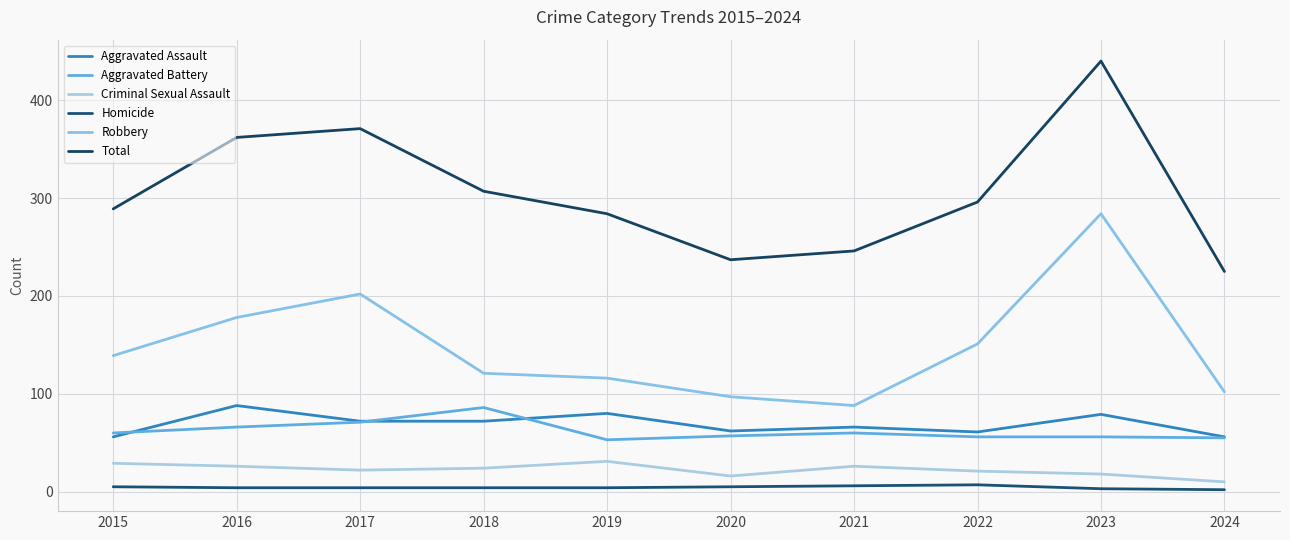

What are all the series names shown in the legend?

Aggravated Assault, Aggravated Battery, Criminal Sexual Assault, Homicide, Robbery, Total